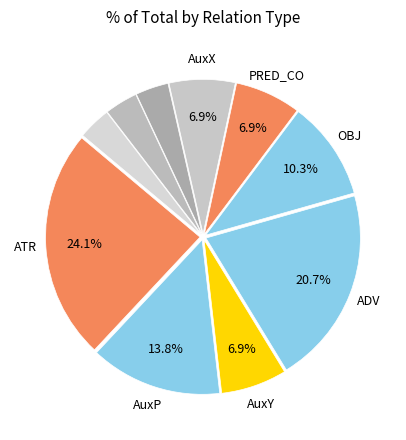

How many segments does this pie chart have?

10